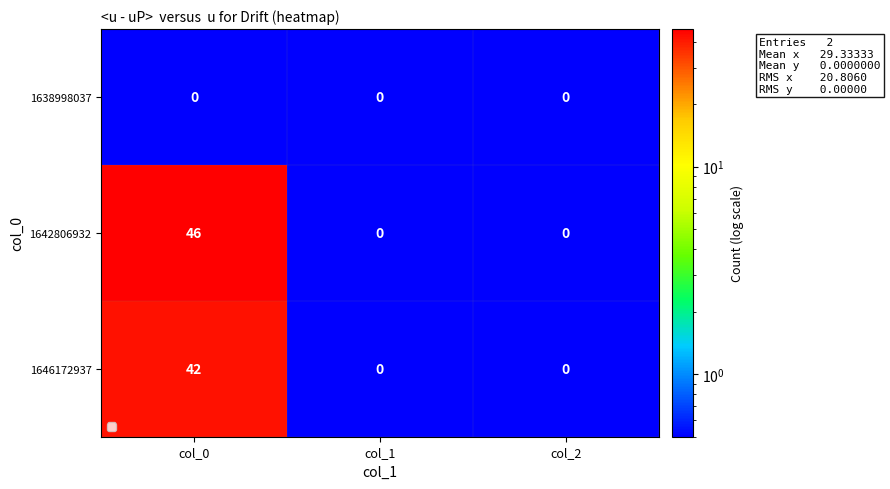

Between col_0 and col_1, which series saw the biggest shift?

1642806932